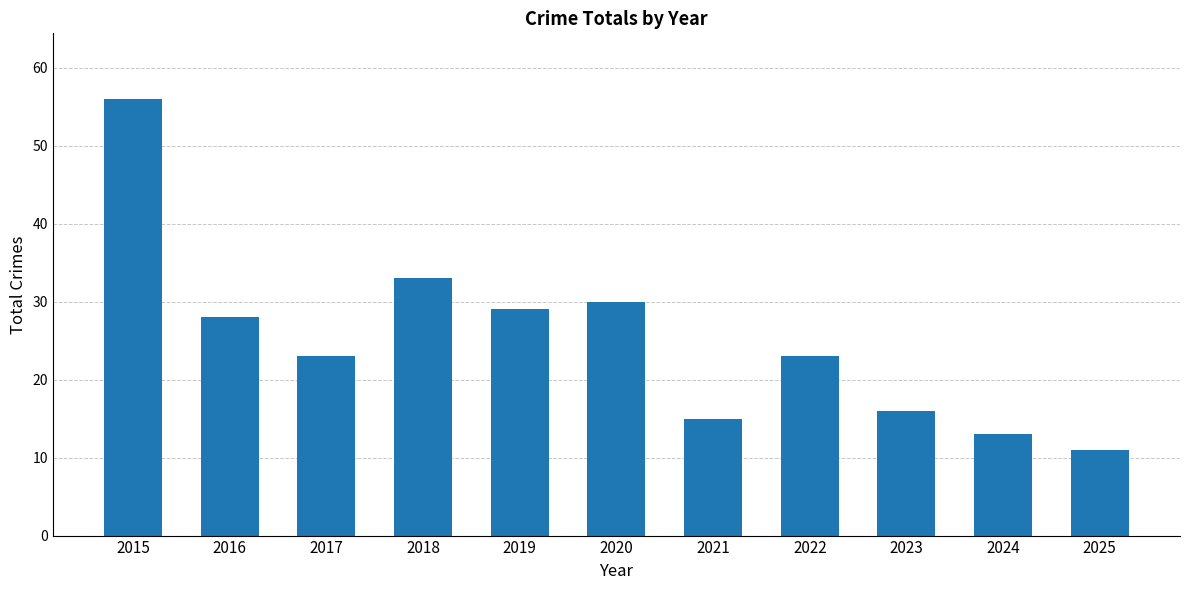

The value at 2018 is 11. True or false?

False